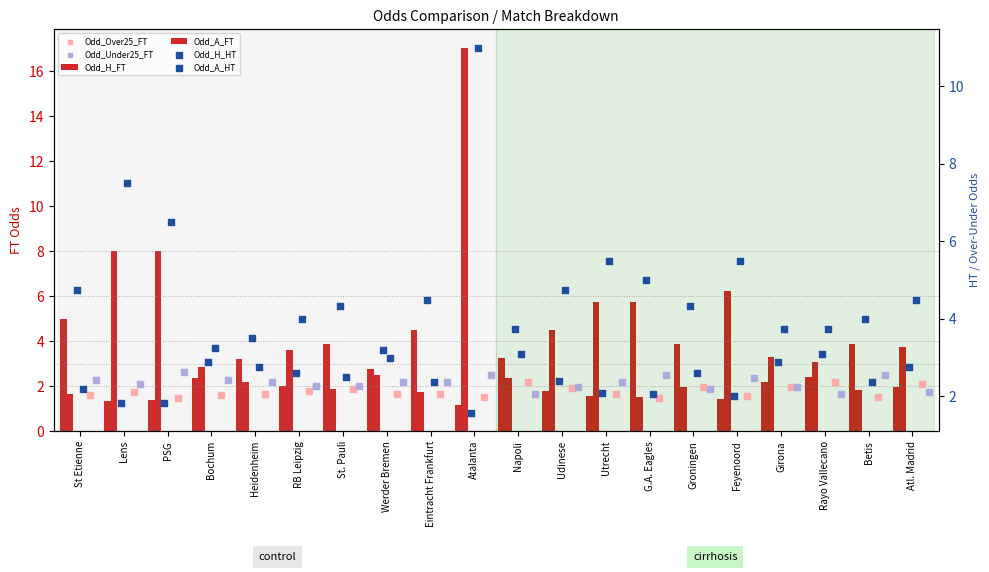

What is the total value across all series at Groningen?

16.6